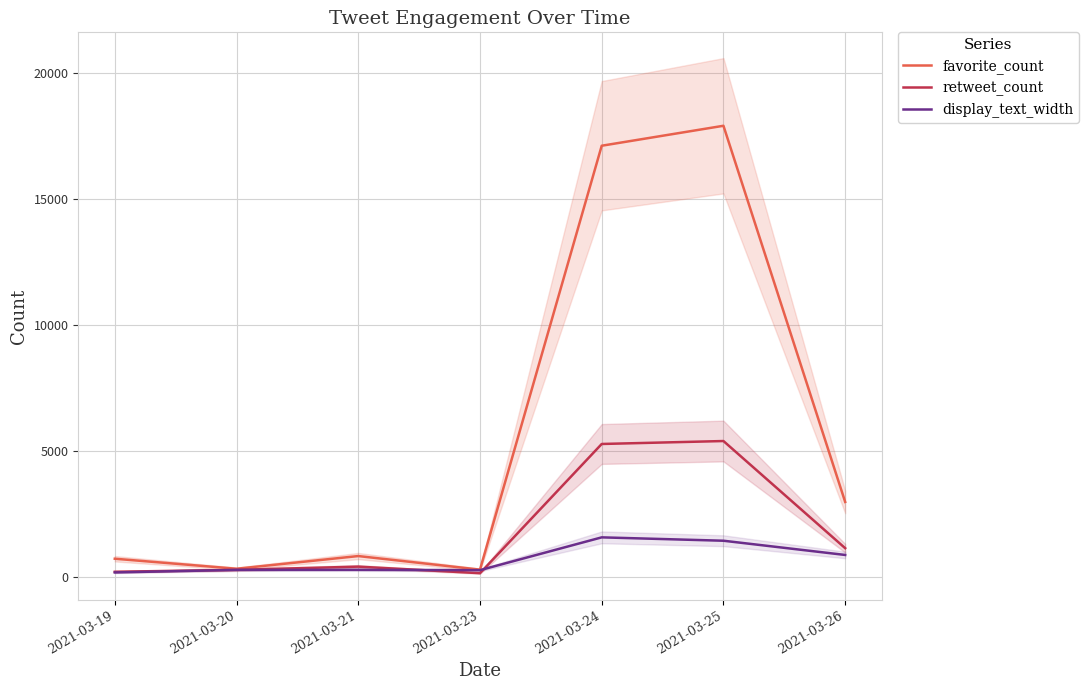

True or false: display_text_width and retweet_count intersect in this chart.

True